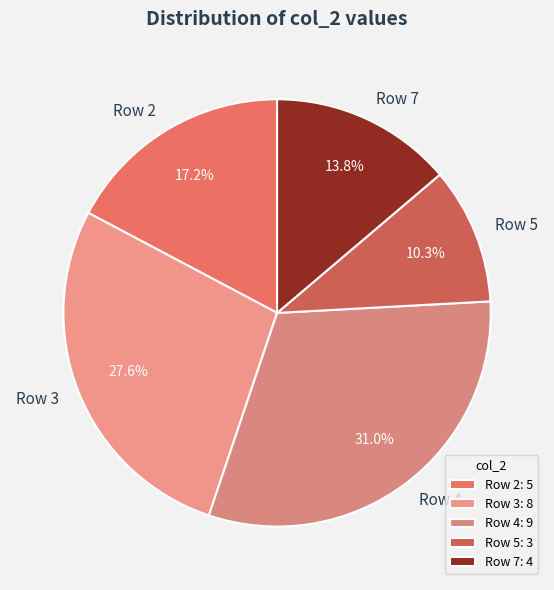

How many slices are in this pie chart?

5